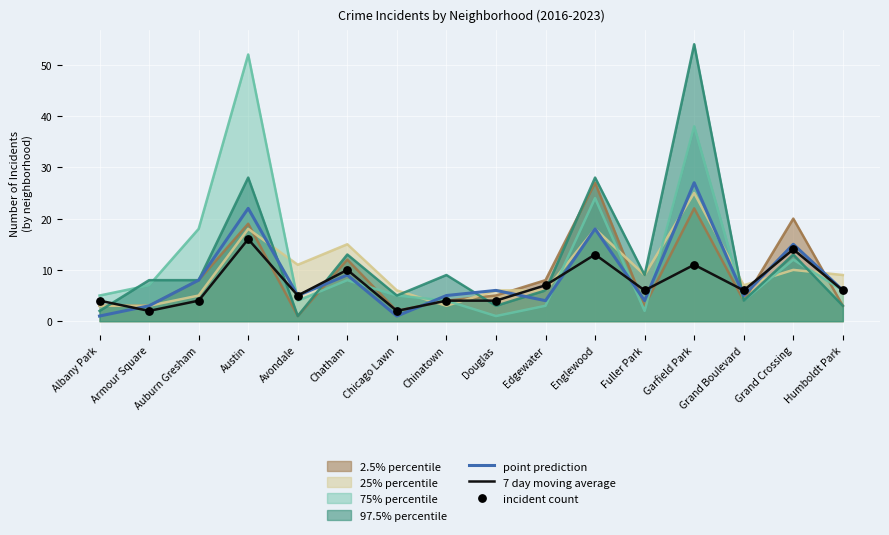

True or false: 75% percentile has a value of 5 at Albany Park.

True